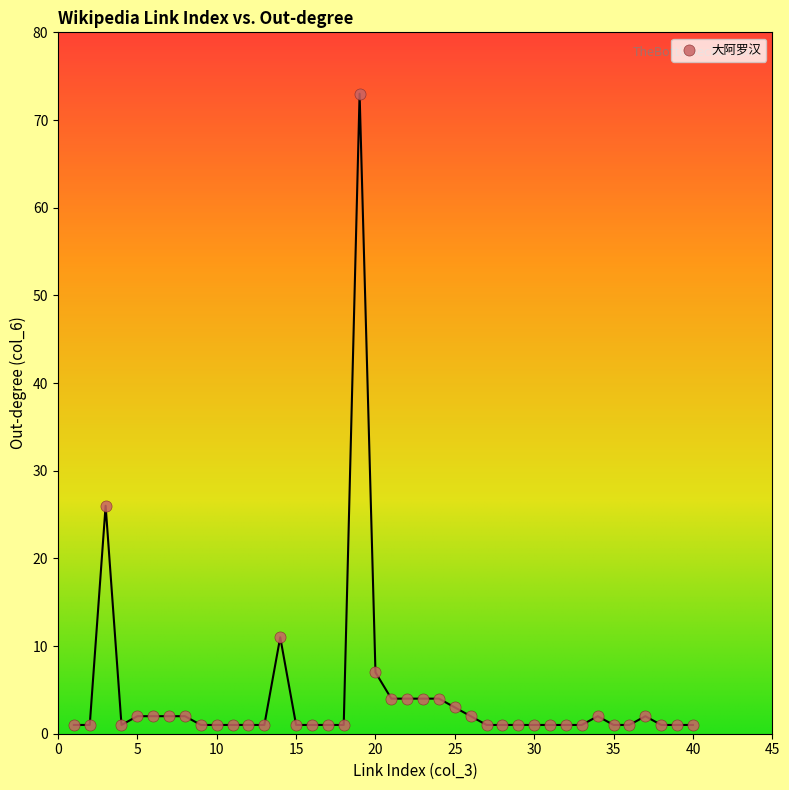

What Y value in the scatter plot is closest to 37?

26